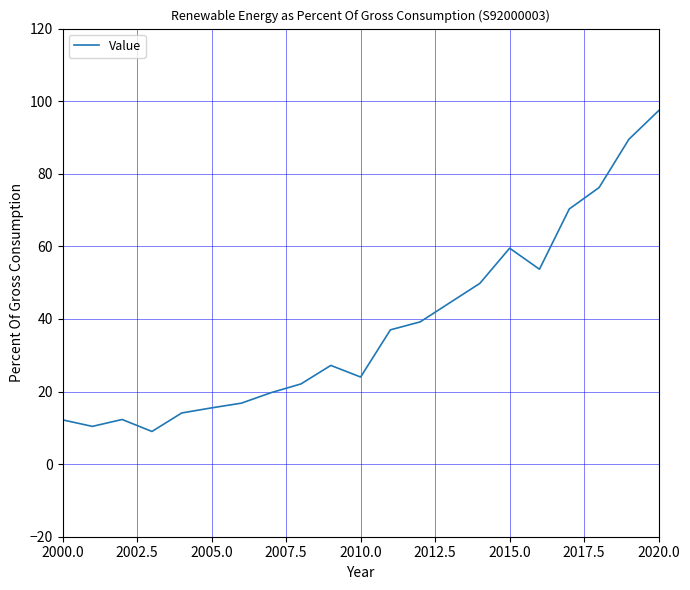

What is the difference between the maximum and minimum values?

88.4